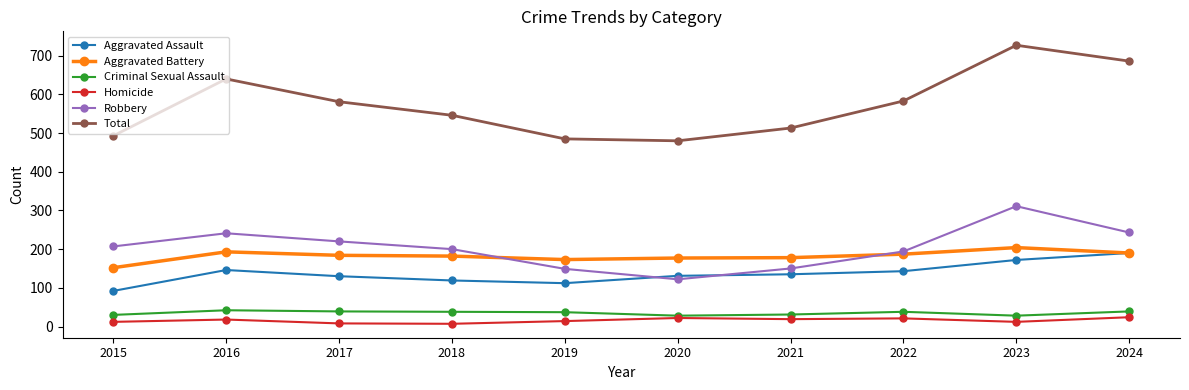

Rank the series at 2017 from lowest to highest value.

Homicide, Criminal Sexual Assault, Aggravated Assault, Aggravated Battery, Robbery, Total